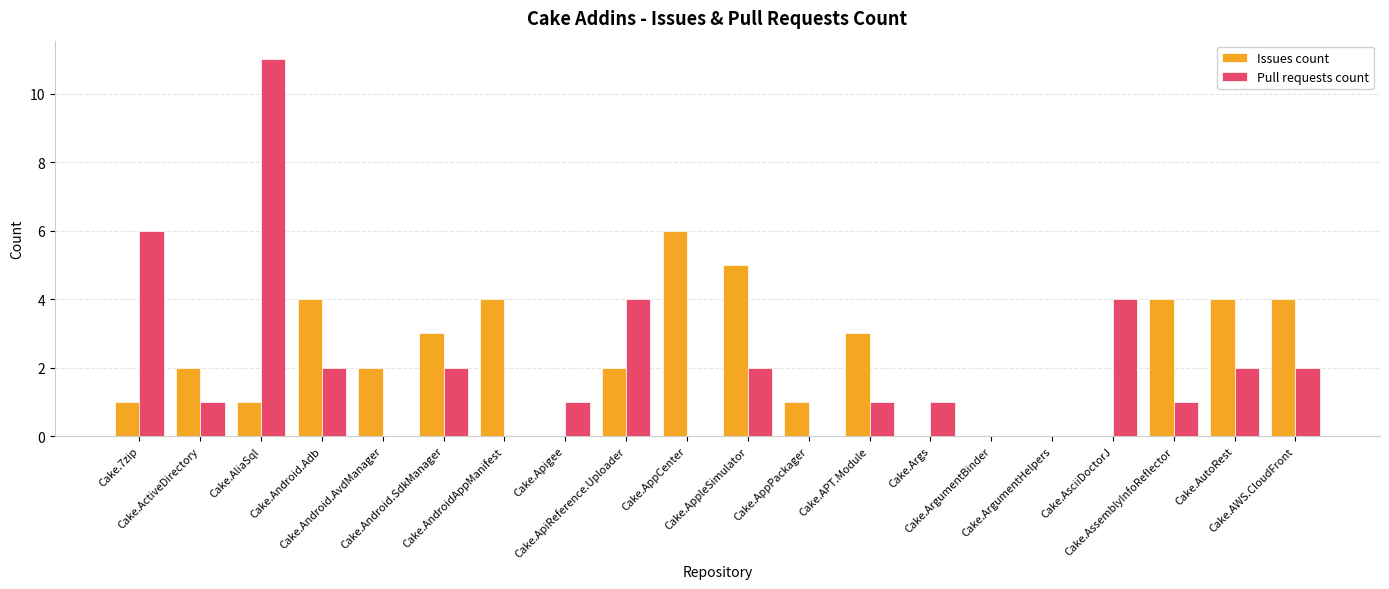

Reading left to right, transcribe all the data shown in this chart.

Issues count: 1	2	1	4	2	3	4	0	2	6	5	1	3	0	0	0	0	4	4	4
Pull requests count: 6	1	11	2	0	2	0	1	4	0	2	0	1	1	0	0	4	1	2	2